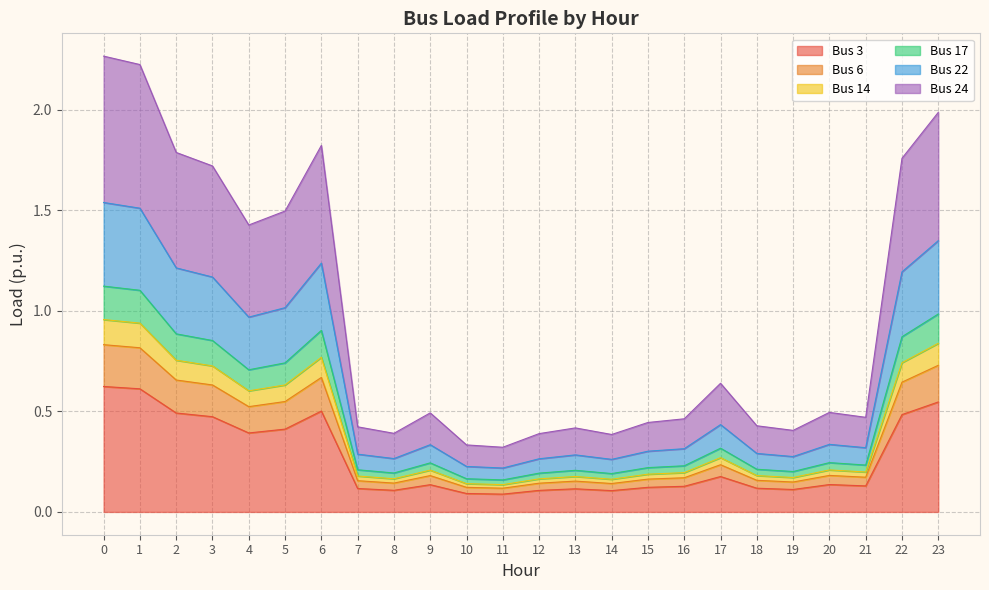

Read the Bus 14 value at 19.

0.1